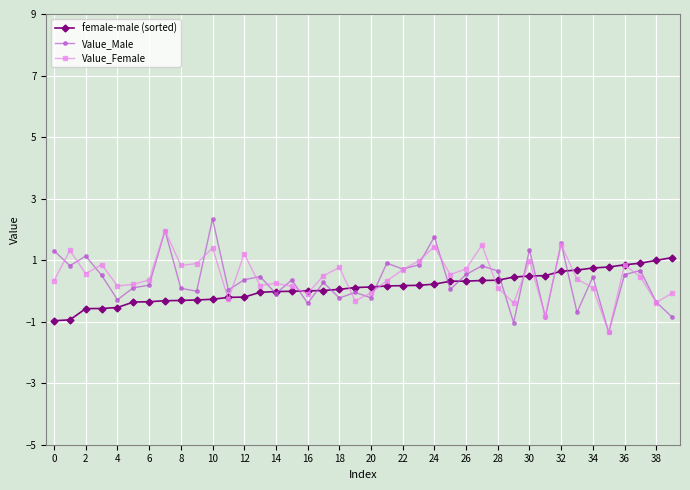

Which series has the widest spread of values?

Value_Male